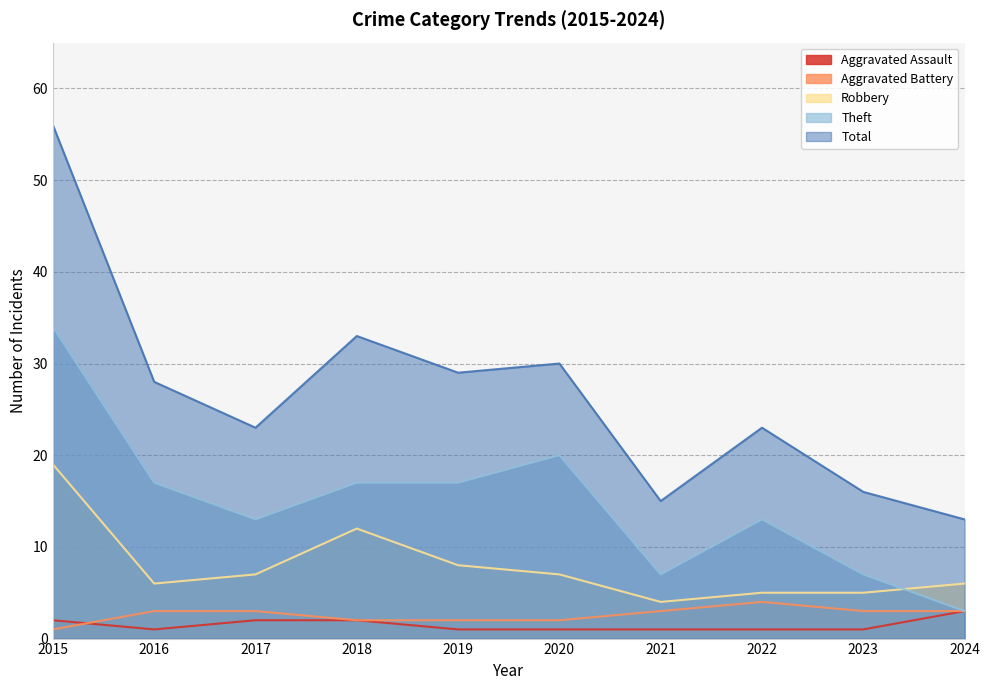

How many lines are shown in the chart?

5